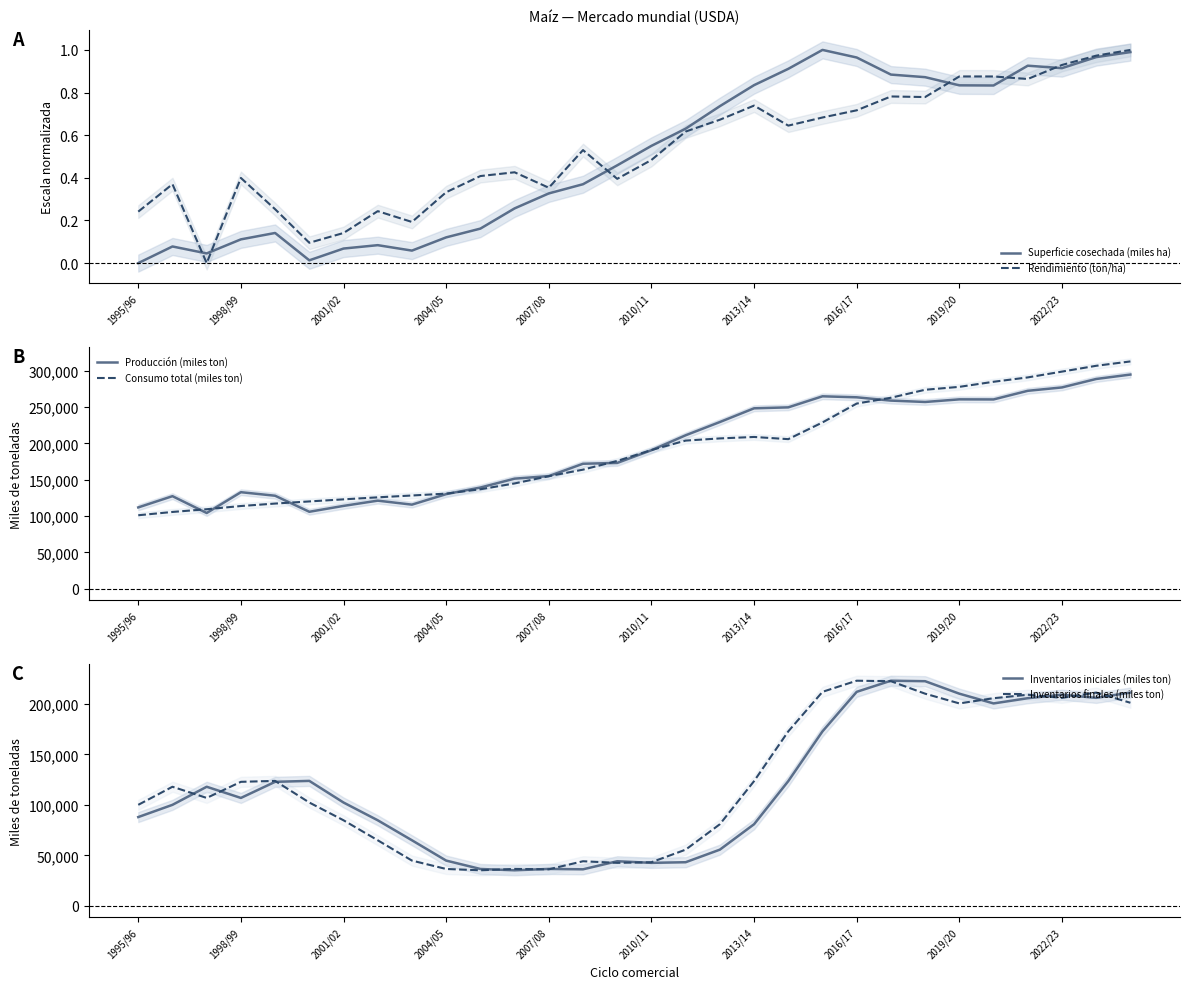

Reading left to right, transcribe all the data shown in this chart.

Superficie cosechada (miles ha): 0.0	0.1	0.0	0.1	0.1	0.0	0.1	0.1	0.1	0.1	0.2	0.3	0.3	0.4	0.5	0.5	0.6	0.7	0.8	0.9	1.0	1.0	0.9	0.9	0.8	0.8	0.9	0.9	1.0	1.0
Rendimiento (ton/ha): 0.2	0.4	0.0	0.4	0.3	0.1	0.1	0.2	0.2	0.3	0.4	0.4	0.4	0.5	0.4	0.5	0.6	0.7	0.7	0.6	0.7	0.7	0.8	0.8	0.9	0.9	0.9	0.9	1.0	1.0
Producción (miles ton): 112000.0	127470.0	104309.0	132954.0	128086.0	106000.0	114088.0	121308.0	115830.0	130287.0	139365.0	151603.0	155123.0	172120.0	173259.0	190752.0	211316.0	229559.0	248453.0	249764.0	264992.0	263613.0	259071.0	257174.0	260779.0	260670.0	272552.0	277200.0	288842.0	294917.0
Consumo total (miles ton): 101200.0	105750.0	109500.0	113920.0	117300.0	120240.0	123100.0	125900.0	128400.0	131000.0	137000.0	145000.0	155000.0	164000.0	176000.0	191000.0	204000.0	207000.0	209000.0	206000.0	229000.0	255000.0	263000.0	274000.0	278000.0	285000.0	291000.0	299000.0	307000.0	313000.0
Inventarios iniciales (miles ton): 87974.0	100093.0	117996.0	106919.0	122877.0	123799.0	102372.0	84788.0	64981.0	44860.0	36560.0	35260.0	36610.0	36225.0	44220.0	42624.0	43244.0	55700.0	80880.0	123588.0	172855.0	212017.0	223033.0	222541.0	210179.0	200526.0	205704.0	209137.0	206040.0	211286.0
Inventarios finales (miles ton): 100093.0	117996.0	106919.0	122877.0	123799.0	102372.0	84788.0	64981.0	44860.0	36560.0	35260.0	36610.0	36225.0	44220.0	42624.0	43244.0	55700.0	80880.0	123588.0	172855.0	212017.0	223033.0	222541.0	210179.0	200526.0	205704.0	209137.0	206040.0	211286.0	201183.0